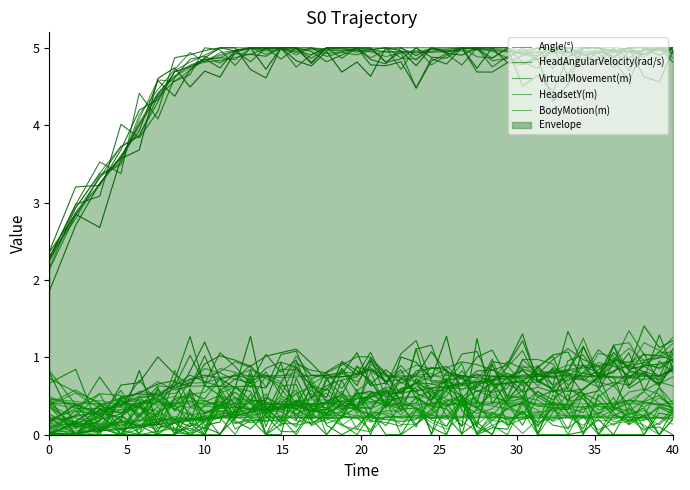

At which category is the sum across all series the highest?

40